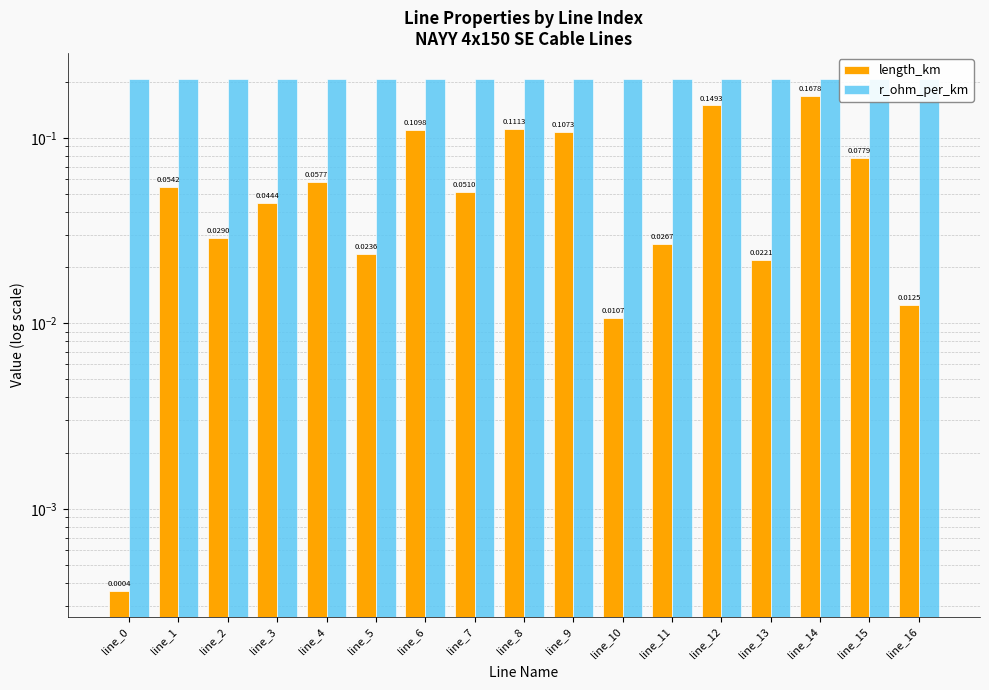

What is the difference between the length_km values at line_7 and line_14?

0.1